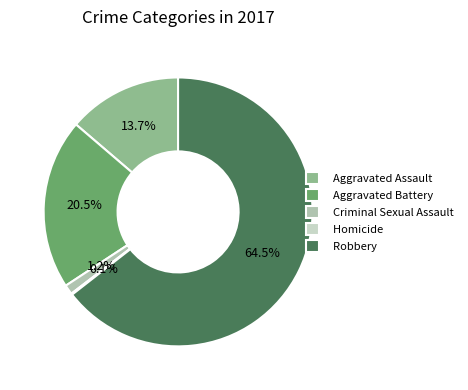

Is there a majority slice in this chart?

Yes